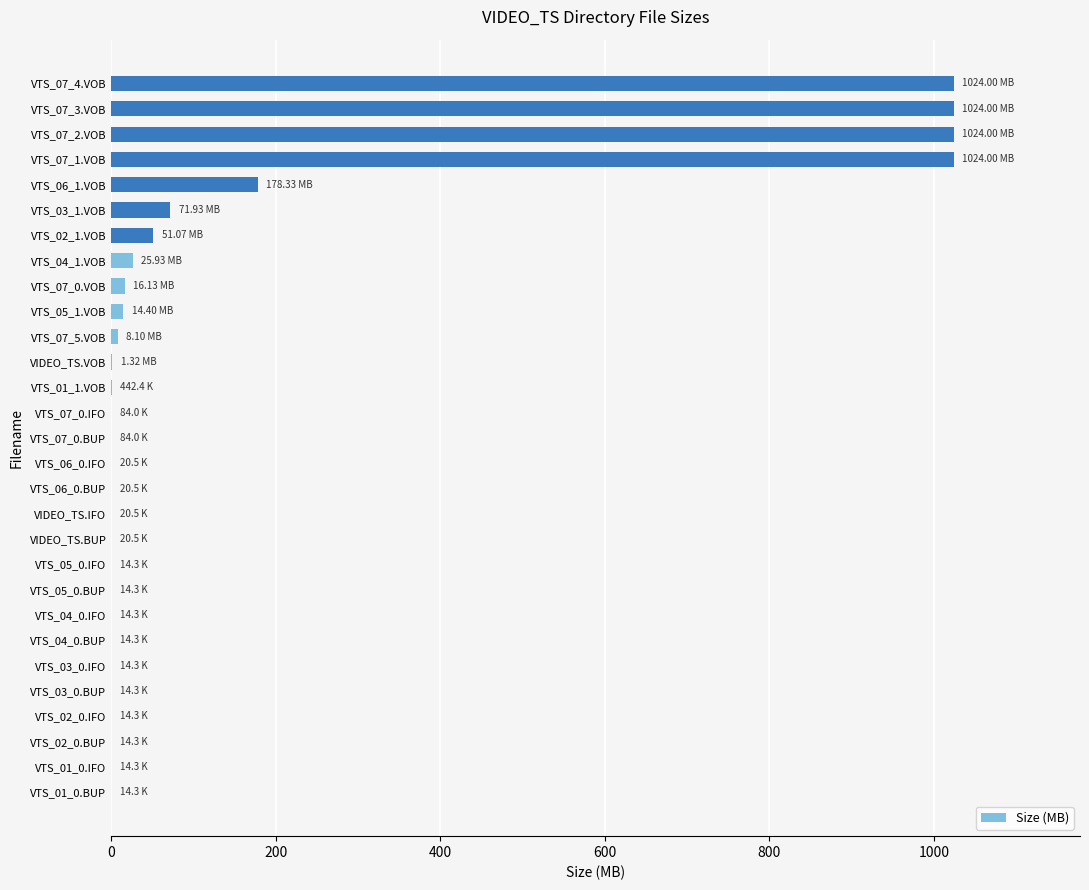

What is the sum of the values at VTS_07_2.VOB and VTS_07_3.VOB?

2048.0